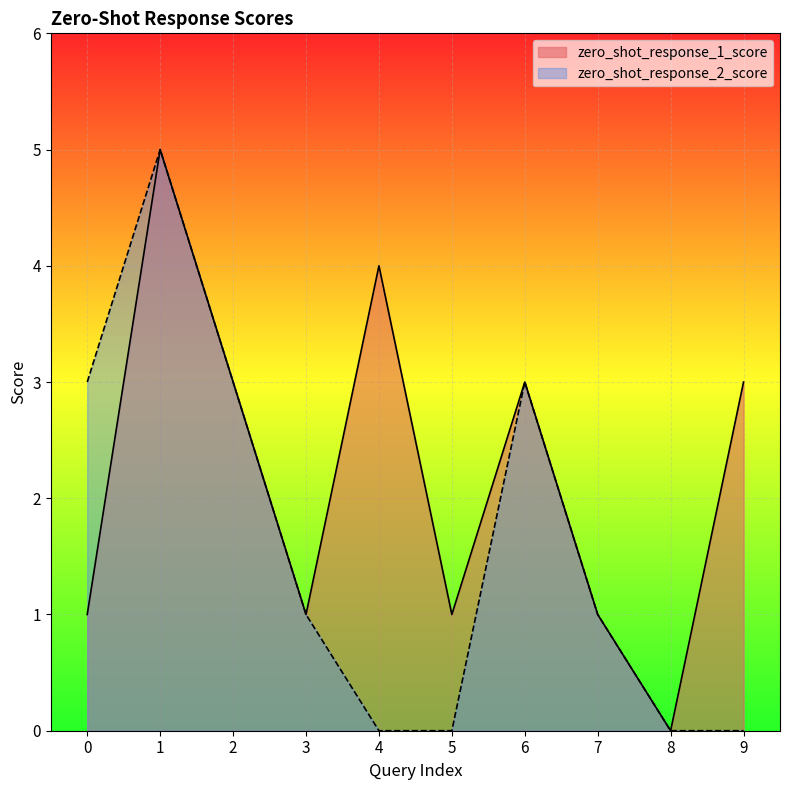

True or false: zero_shot_response_2_score has more than 0 points higher than both neighbors.

True